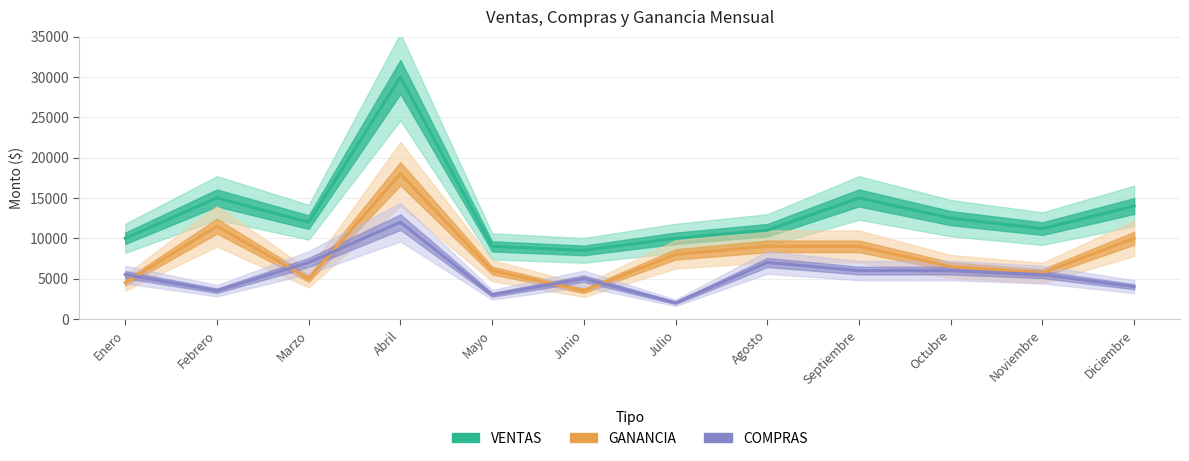

How many lines are shown in the chart?

3